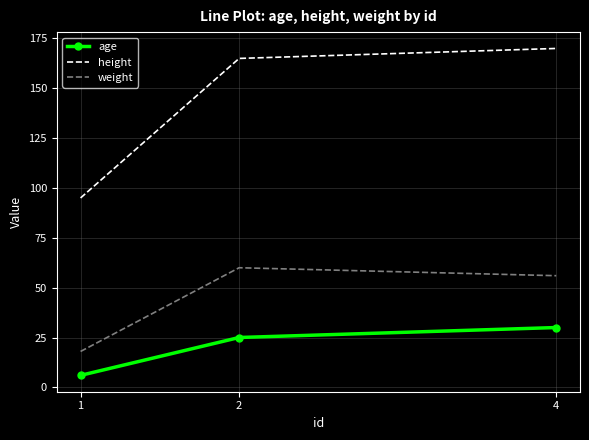

What is the sum of all weight values?

134